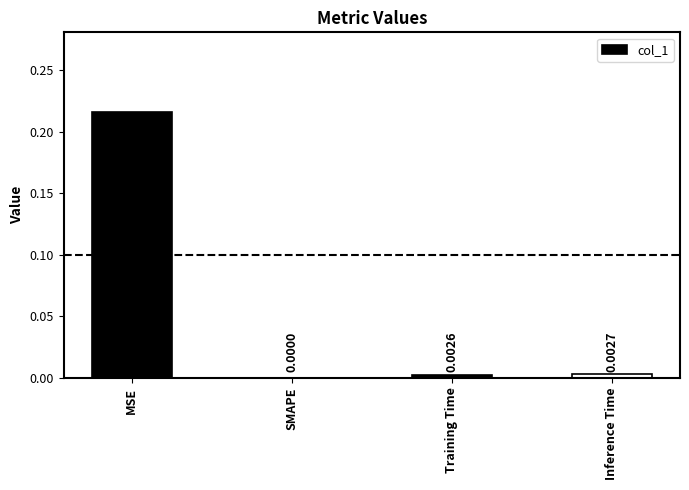

Which has a higher value, Inference Time or Training Time?

Inference Time